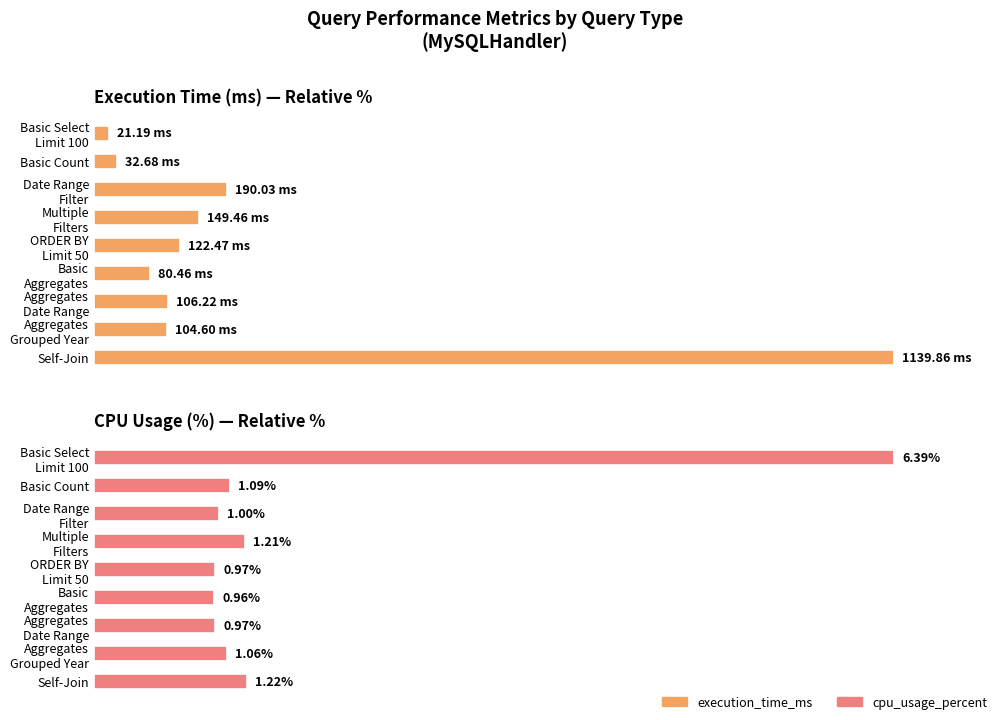

What are all the series names shown in the legend?

execution_time_ms, cpu_usage_percent